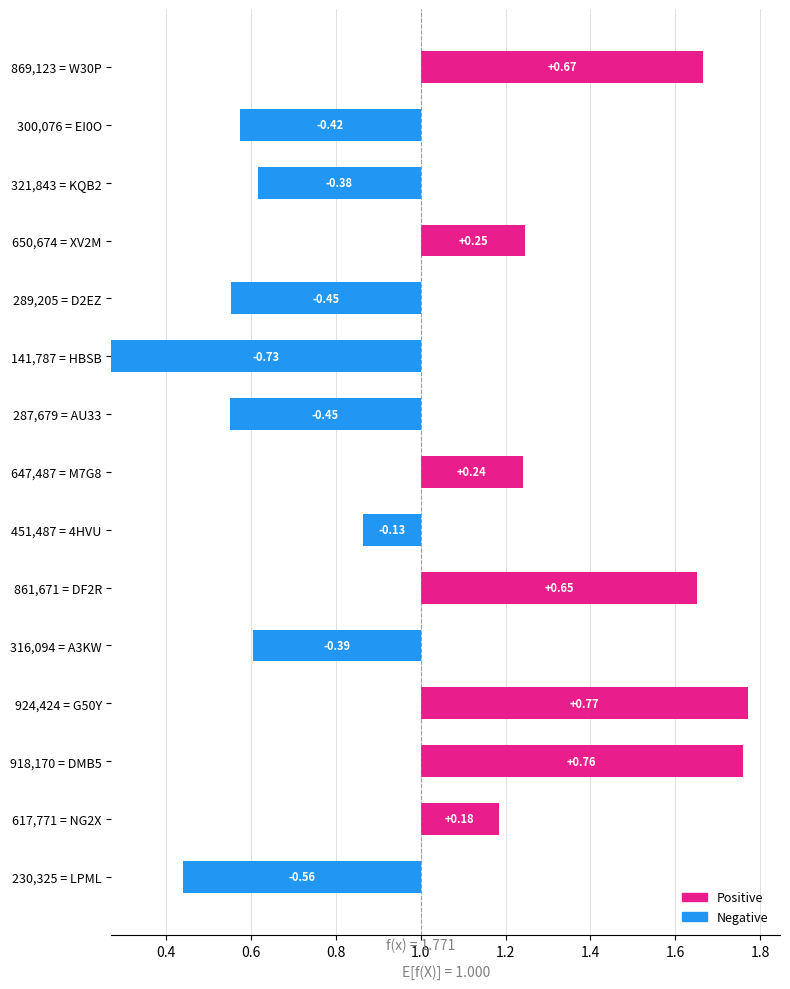

True or false: the data shows 0.7 at 287,679 = AU33.

False